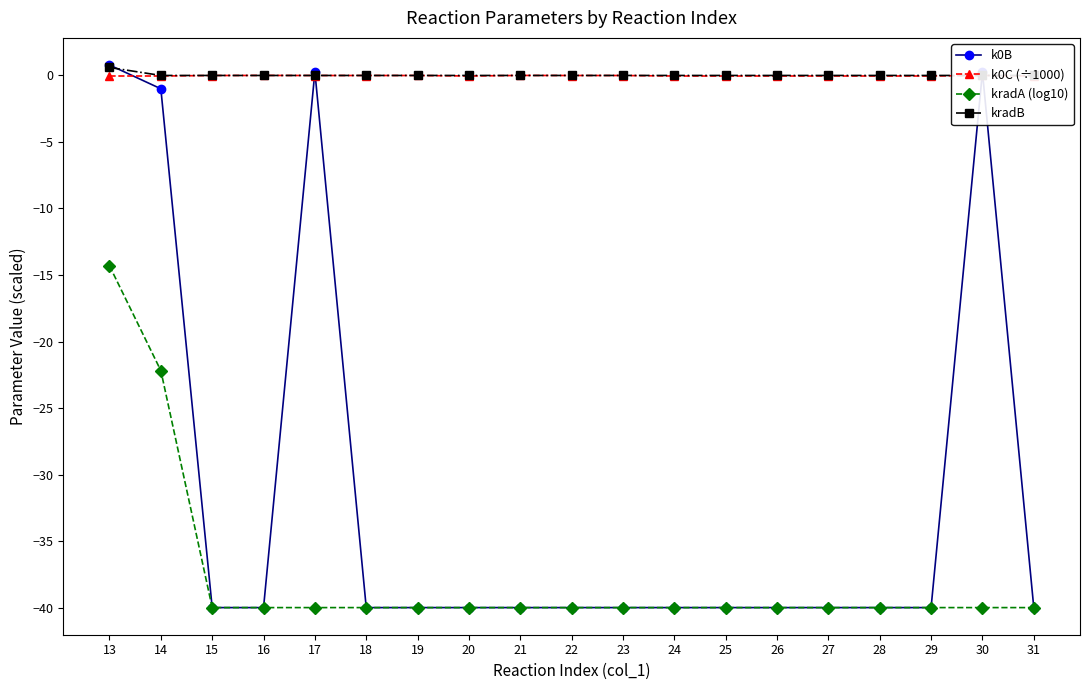

Reading left to right, list all the values displayed in this chart.

k0B: 13=0.8	14=-1.0	15=-40.0	16=-40.0	17=0.3	18=-40.0	19=-40.0	20=-40.0	21=-40.0	22=-40.0	23=-40.0	24=-40.0	25=-40.0	26=-40.0	27=-40.0	28=-40.0	29=-40.0	30=0.3	31=-40.0
k0C (÷1000): 13=-0.0	14=-0.0	15=-0.0	16=0.0	17=-0.0	18=-0.0	19=-0.0	20=-0.0	21=0.0	22=-0.0	23=-0.0	24=-0.0	25=-0.0	26=-0.0	27=-0.0	28=-0.0	29=-0.0	30=0.0	31=-0.0
kradA (log10): 13=-14.3	14=-22.2	15=-40.0	16=-40.0	17=-40.0	18=-40.0	19=-40.0	20=-40.0	21=-40.0	22=-40.0	23=-40.0	24=-40.0	25=-40.0	26=-40.0	27=-40.0	28=-40.0	29=-40.0	30=-40.0	31=-40.0
kradB: 13=0.6	14=0.0	15=0.0	16=0.0	17=0.0	18=0.0	19=0.0	20=0.0	21=0.0	22=0.0	23=0.0	24=0.0	25=0.0	26=0.0	27=0.0	28=0.0	29=0.0	30=0.0	31=0.0